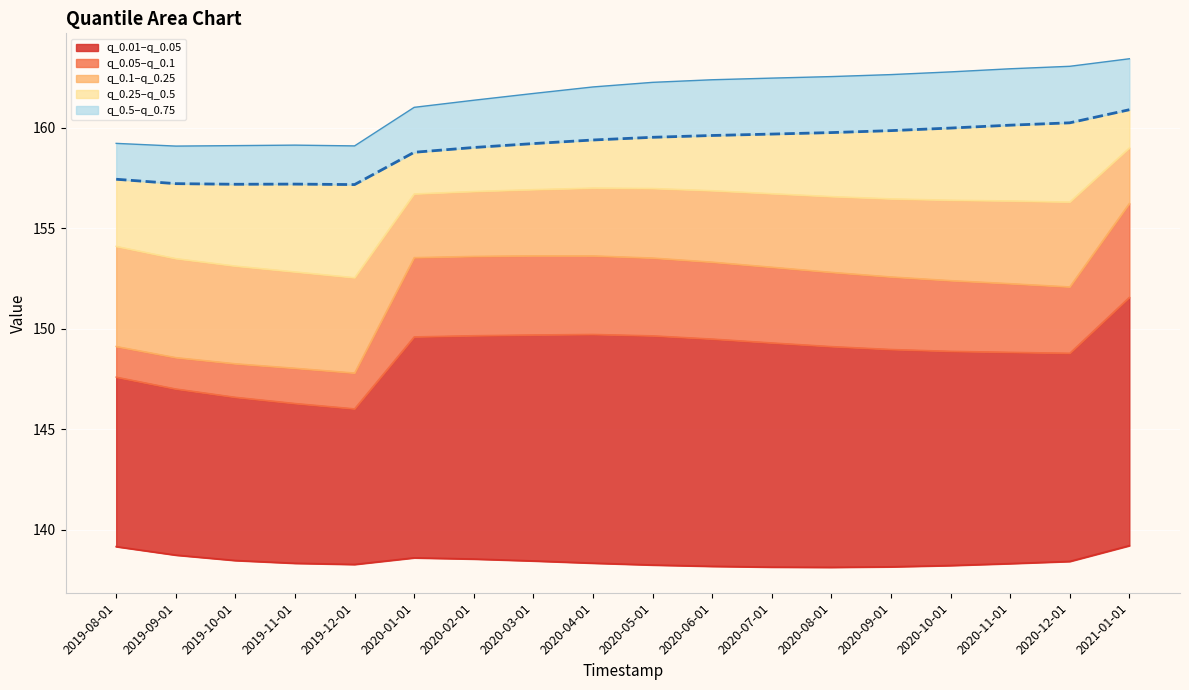

What position from the right is 2020-05-01?

9